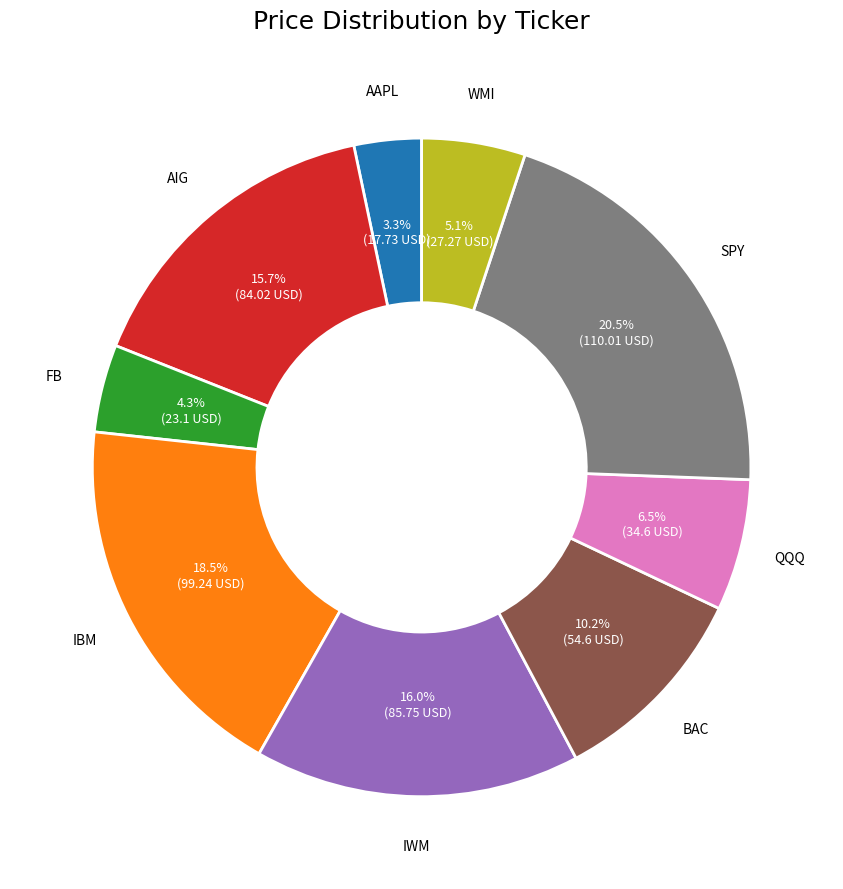

Count the number of slices in the pie.

9